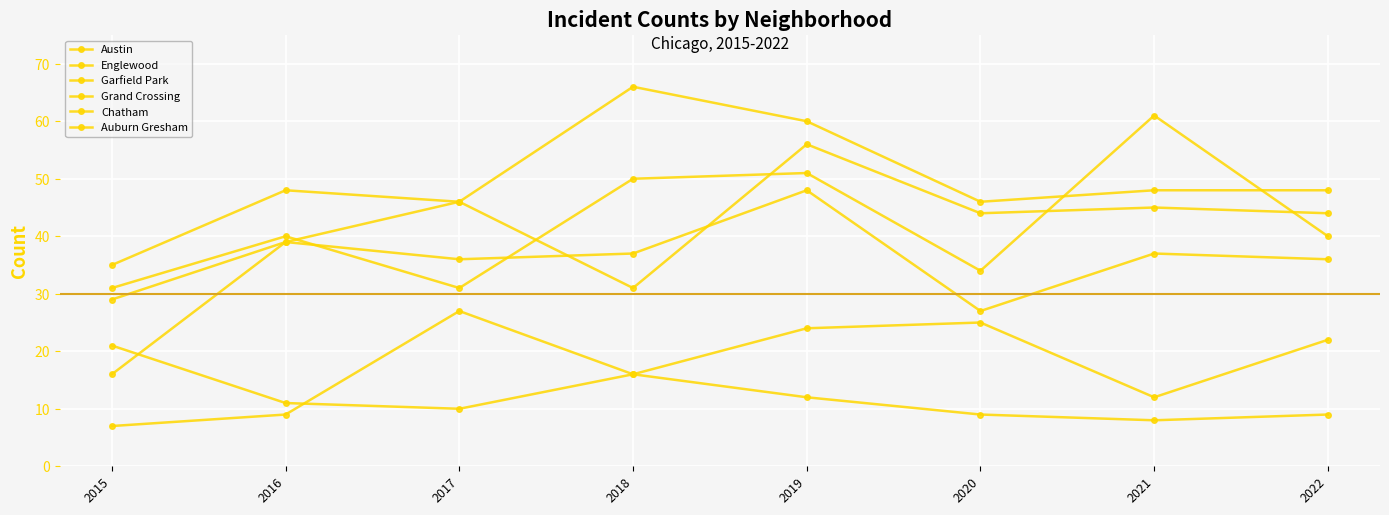

Reading right to left, list all the values displayed in this chart.

Austin: 2022=40	2021=61	2020=34	2019=51	2018=50	2017=31	2016=40	2015=31
Englewood: 2022=44	2021=45	2020=44	2019=56	2018=31	2017=46	2016=48	2015=35
Garfield Park: 2022=48	2021=48	2020=46	2019=60	2018=66	2017=46	2016=39	2015=16
Grand Crossing: 2022=36	2021=37	2020=27	2019=48	2018=37	2017=36	2016=39	2015=29
Chatham: 2022=22	2021=12	2020=25	2019=24	2018=16	2017=27	2016=9	2015=7
Auburn Gresham: 2022=9	2021=8	2020=9	2019=12	2018=16	2017=10	2016=11	2015=21